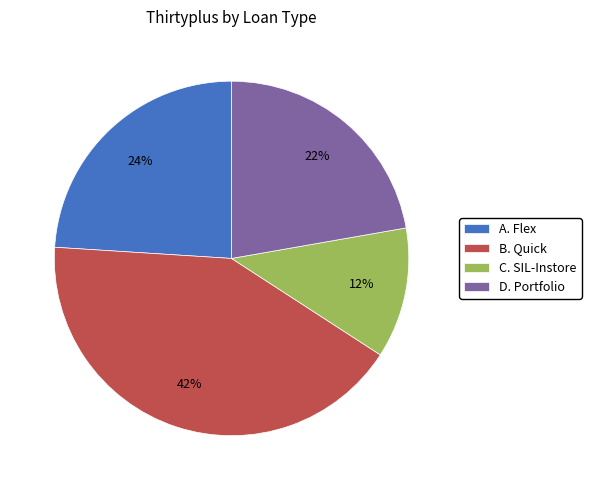

Does C. SIL-Instore represent more than half of the total?

No